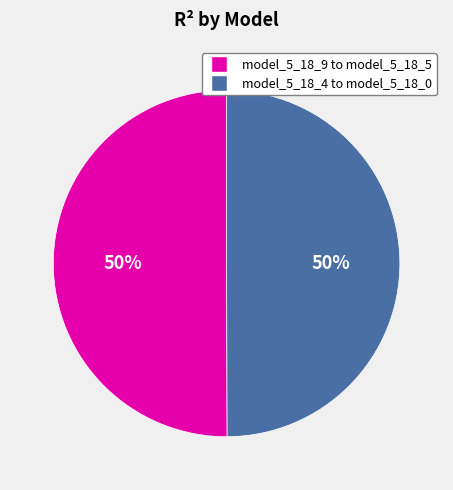

How many slices are in this pie chart?

2